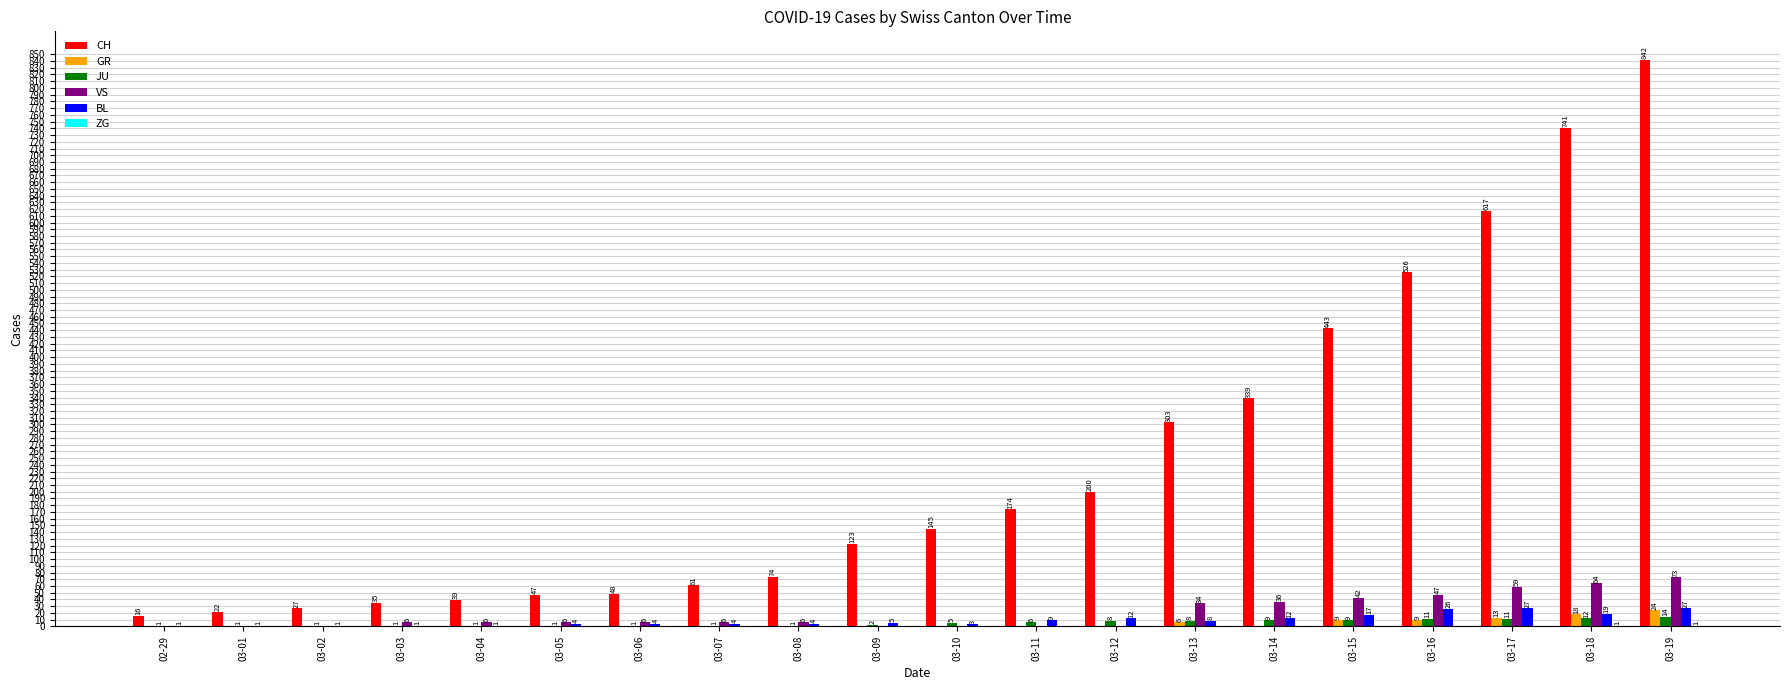

What is the sum of all JU values?

104